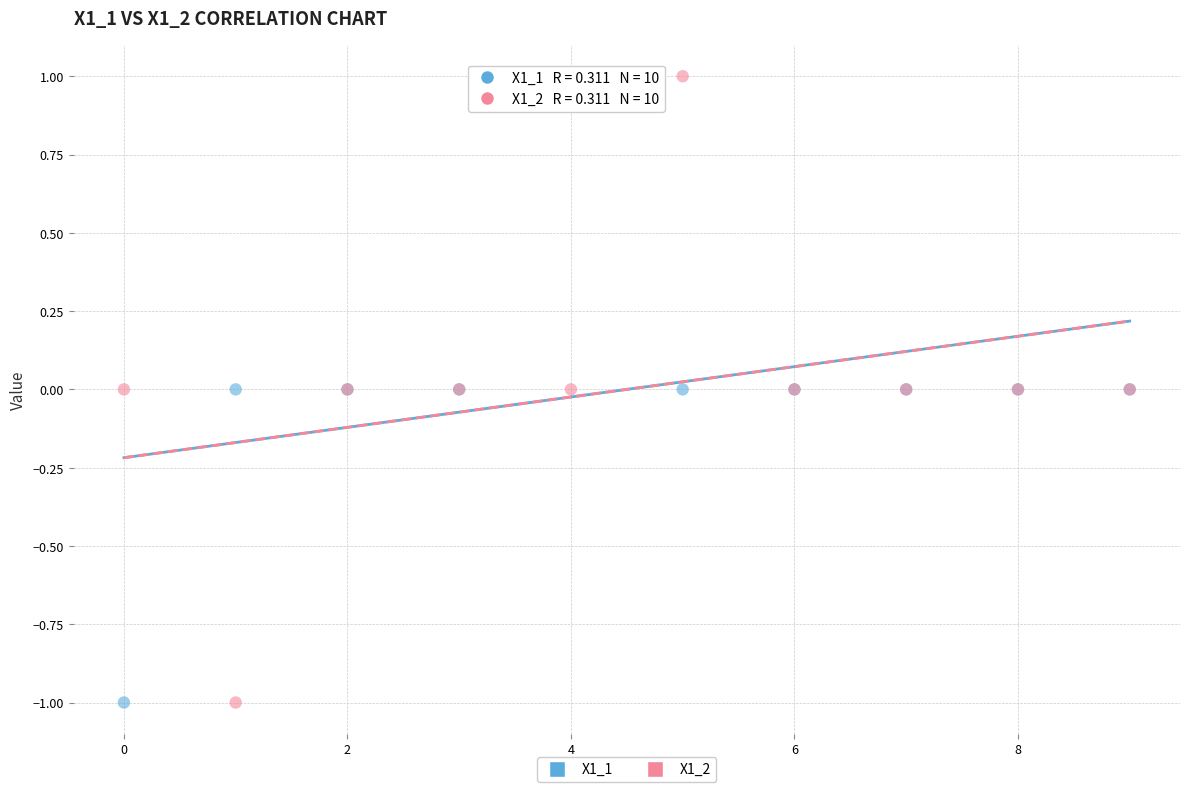

What are all the series names shown in the legend?

X1_1, X1_2